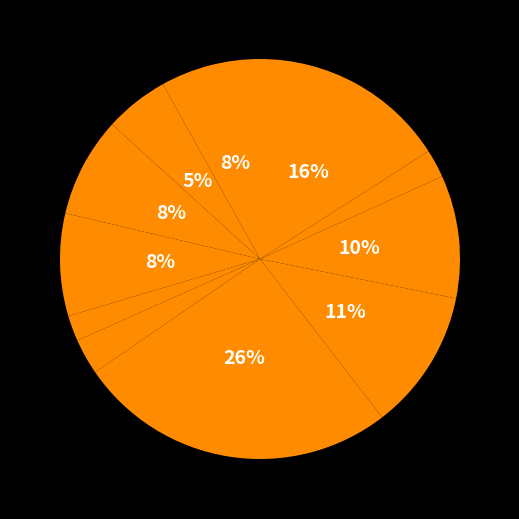

Count the number of slices in the pie.

11